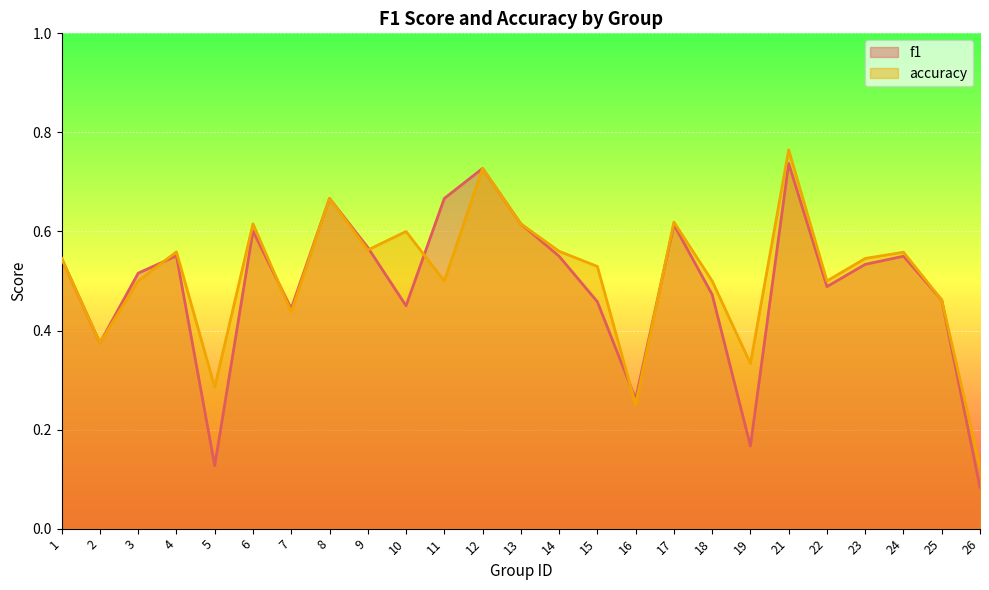

Rank the series at 18 from highest to lowest value.

accuracy, f1